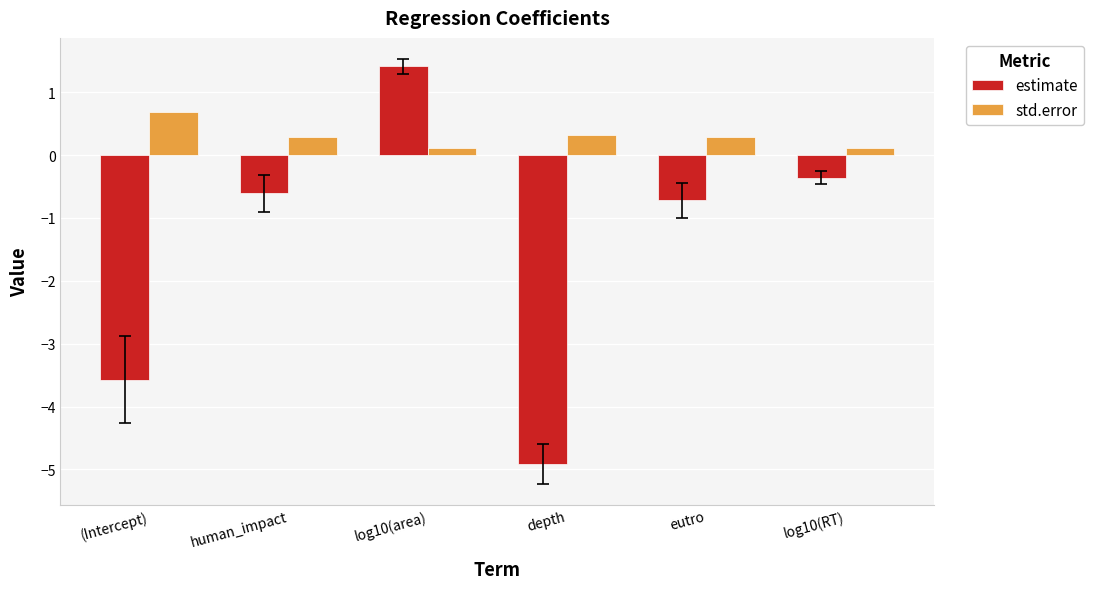

What is the difference between the maximum and minimum values in the std.error series?

0.6